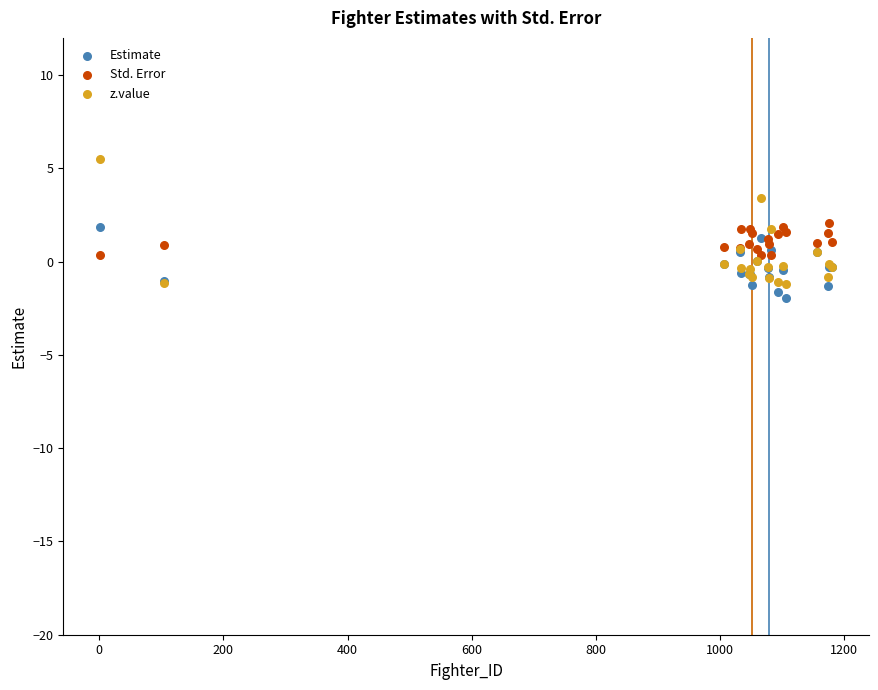

Which series reaches the minimum Y coordinate?

Estimate